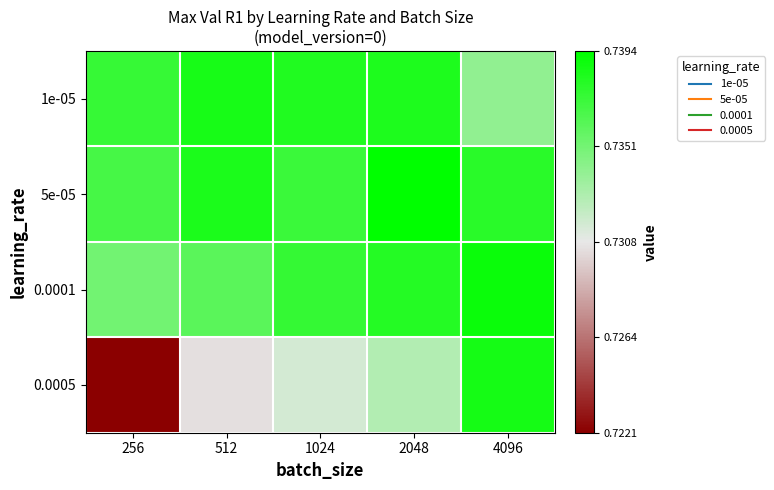

At which category is the sum across all series the highest?

4096